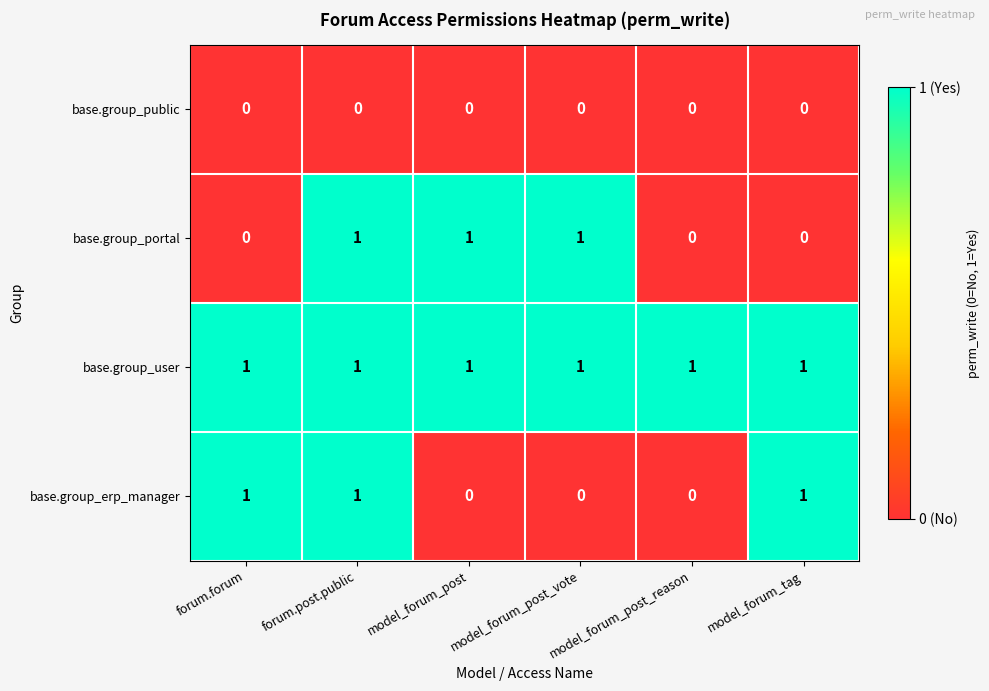

Between forum.forum and forum.post.public, which series saw the biggest shift?

base.group_portal